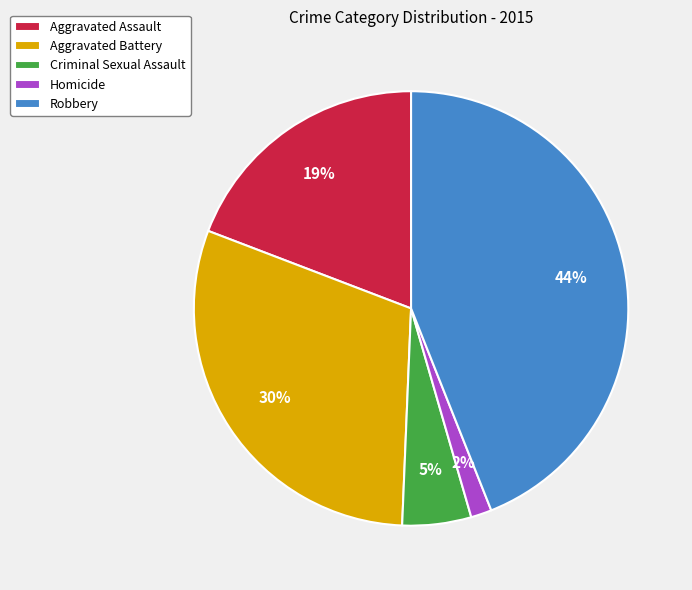

Do Aggravated Assault and Homicide together represent more than half of the pie?

No